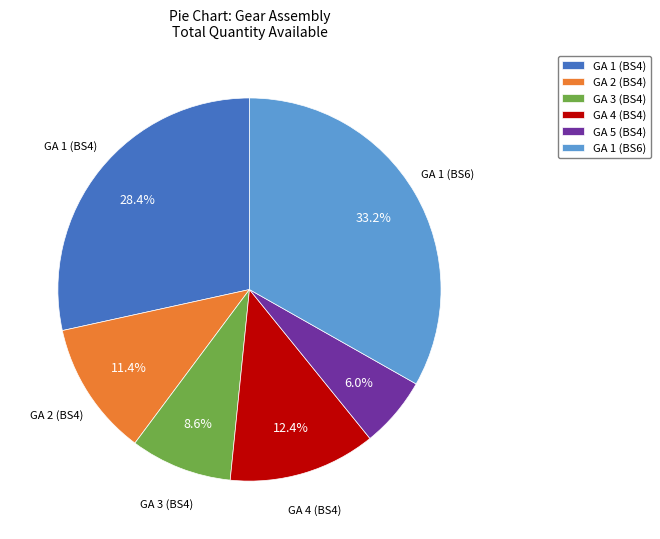

Is GA 1 (BS4) the majority of the pie?

No